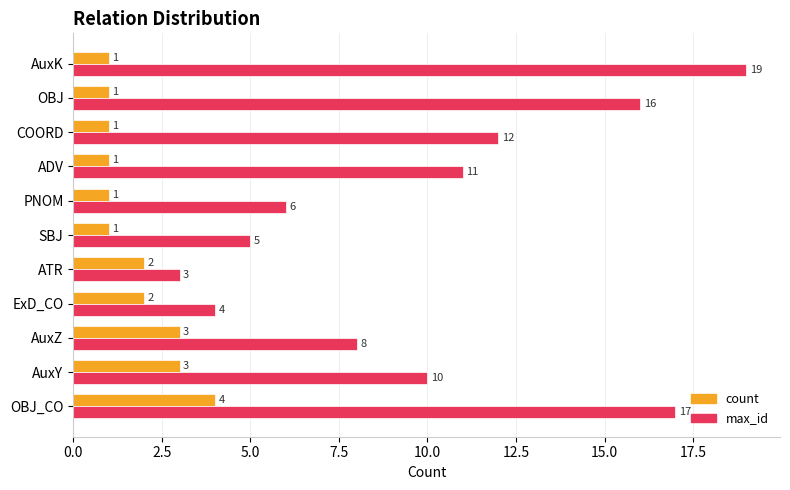

What is the total value across all series at SBJ?

6